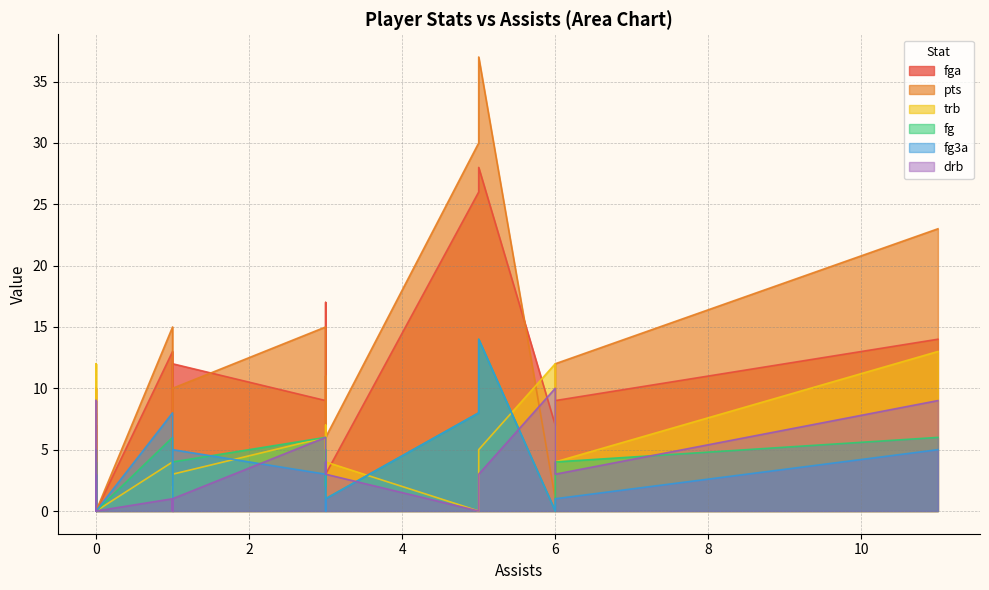

What is the maximum value for fg3a?

14